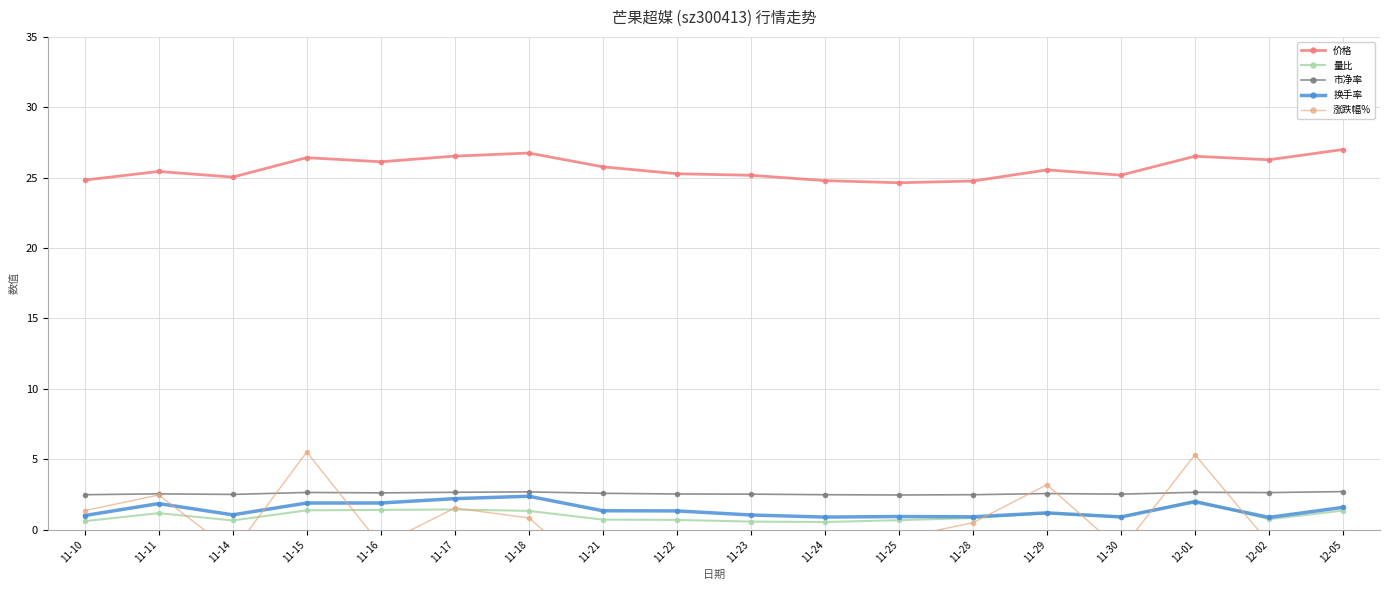

At which label does 价格 first exceed 25?

11-11